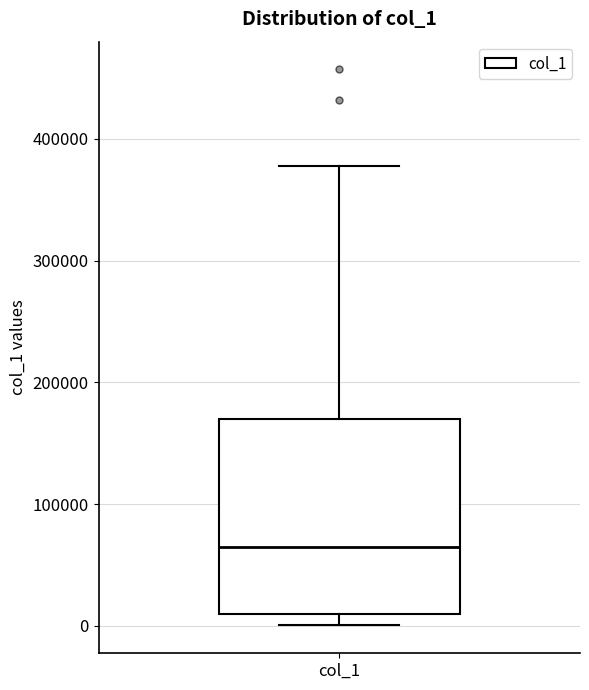

Transcribe this box plot: give where the median line is, the range the box spans, and where the two whiskers end, as read against the y-axis. The values are not printed on the chart, so give them approximately, as read against the axis.

median 60000, box 10000 to 170000, whiskers 0 to 380000